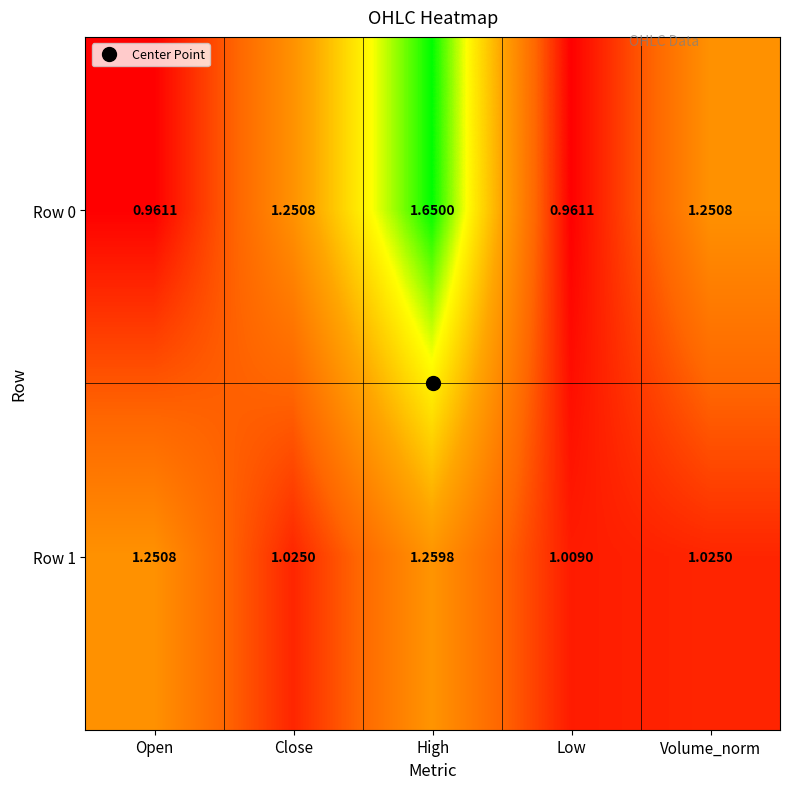

At which label is Row 1 closest to 1?

Low